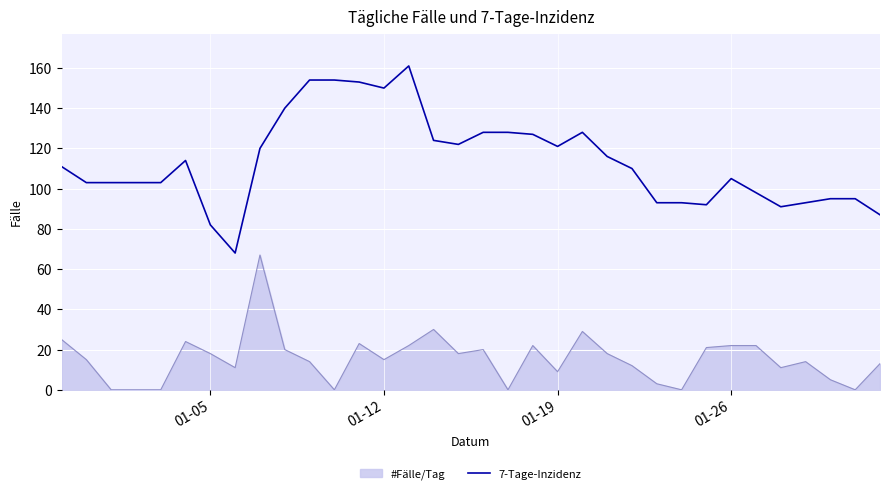

What is the difference between the maximum and minimum values in the 7-Tage-Inzidenz series?

93